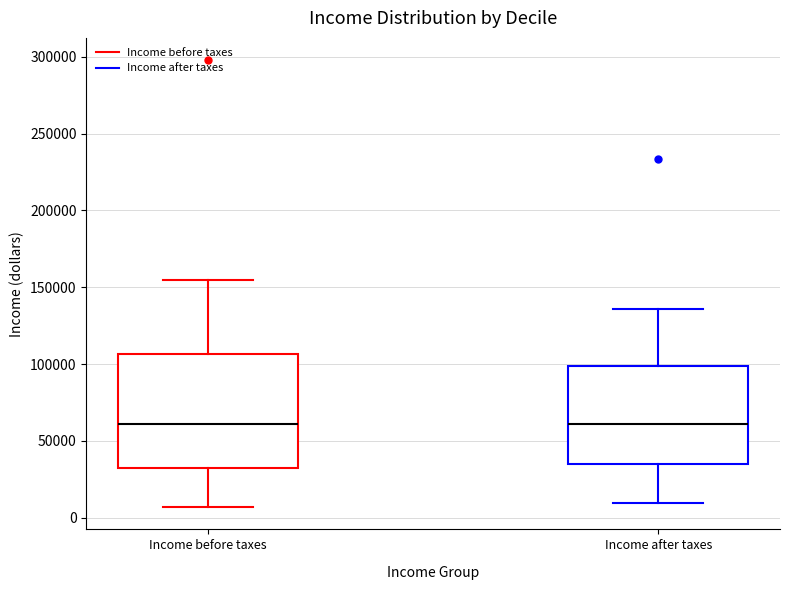

Reading left to right, read every box against the y-axis: the position of its median line, the range the box covers, and the ends of its whiskers. The values are not printed on the chart, so give them approximately, as read against the axis.

Income before taxes: median 60000, box 30000 to 105000, whiskers 5000 to 155000
Income after taxes: median 60000, box 35000 to 100000, whiskers 10000 to 135000